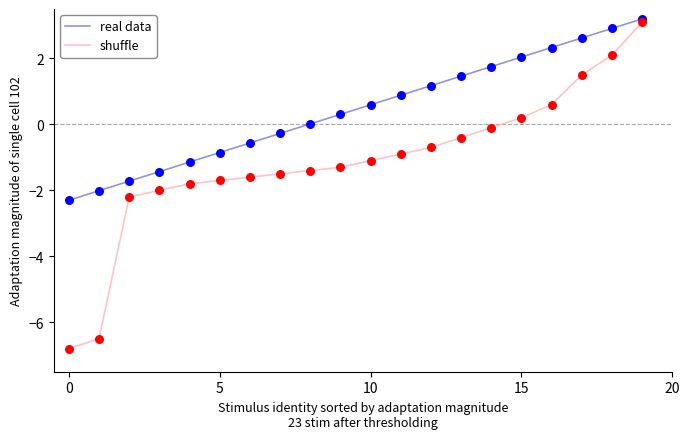

Which series has the largest range (max minus min)?

shuffle